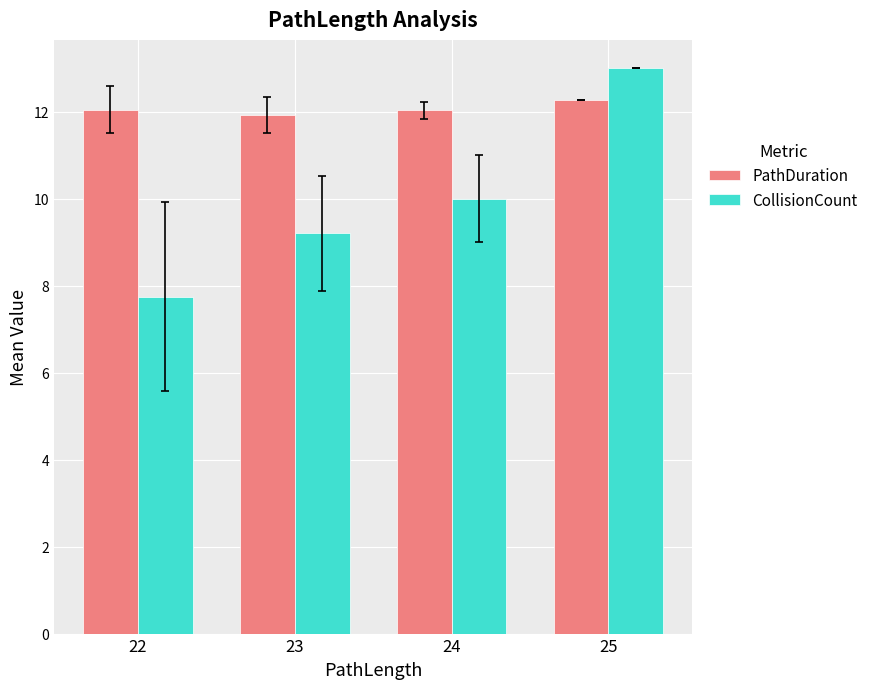

What is the approximate value of PathDuration at 22?

12.0